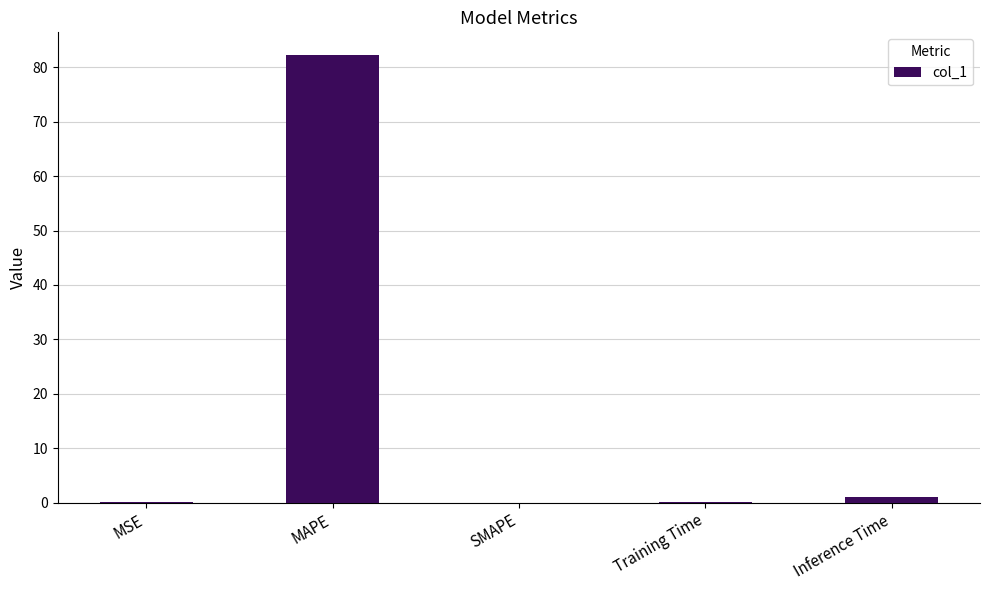

What is the sum of all values?

83.5